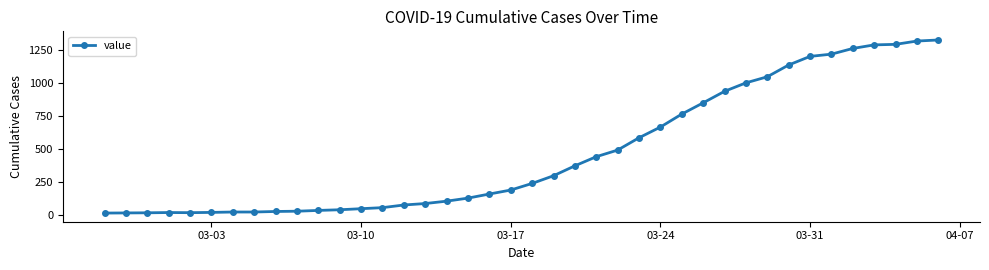

What is the greatest value displayed?

1322